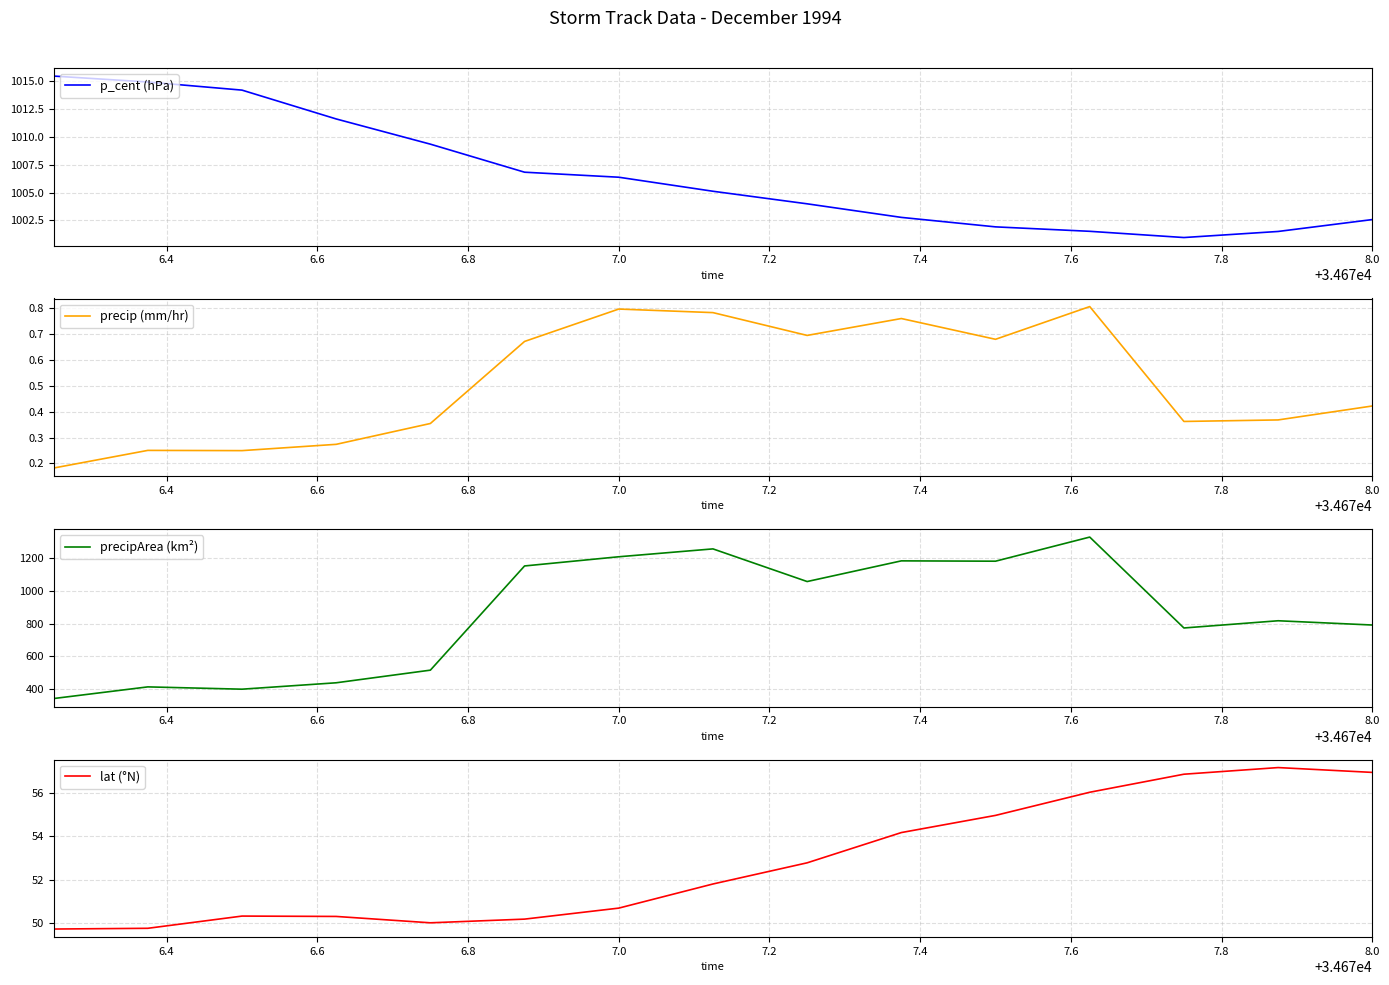

What is the minimum value for p_cent (hPa)?

1001.0